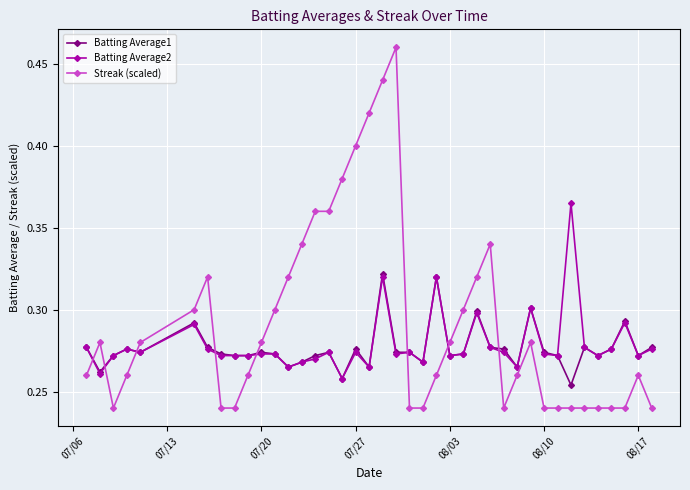

Count the Streak (scaled) values in the range 0 to 1.

40